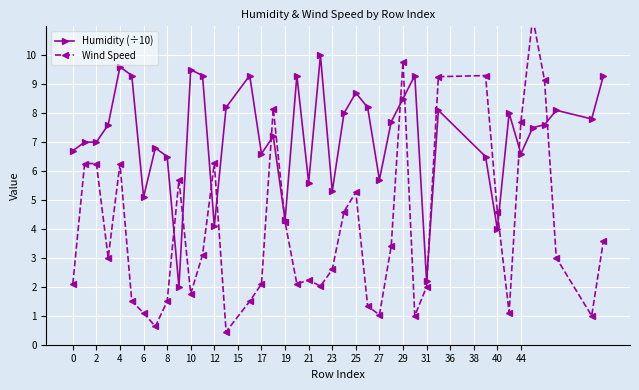

True or false: Humidity (÷10) has more than 0 points higher than both neighbors.

True